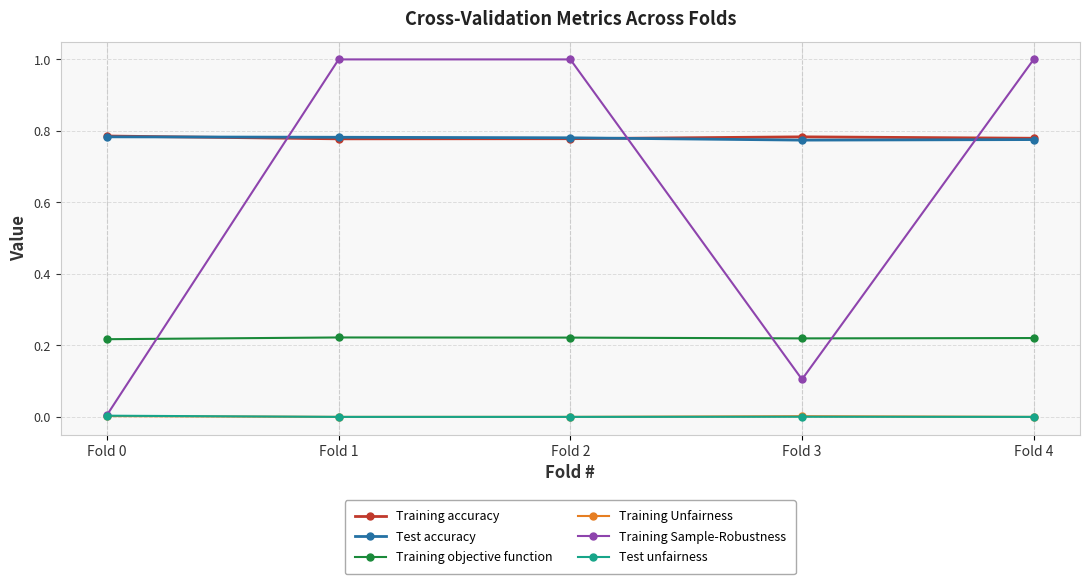

How many categories are shown in the chart?

5